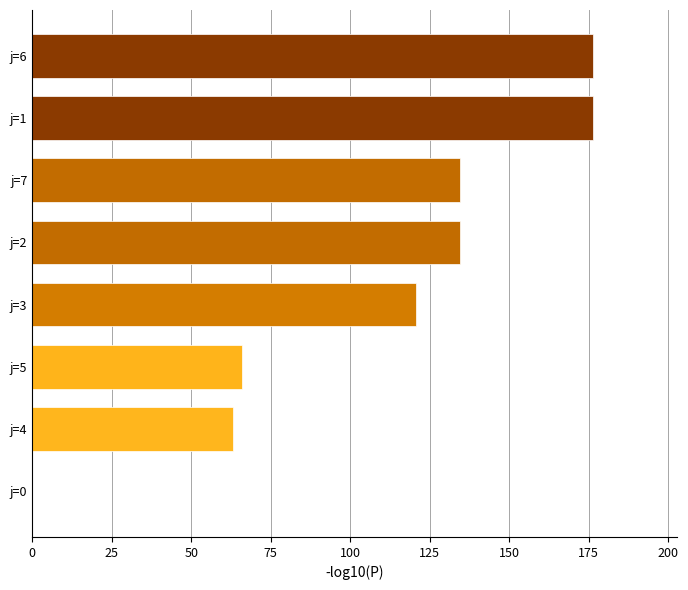

What is the change in value from j=0 to j=7?

+134.4